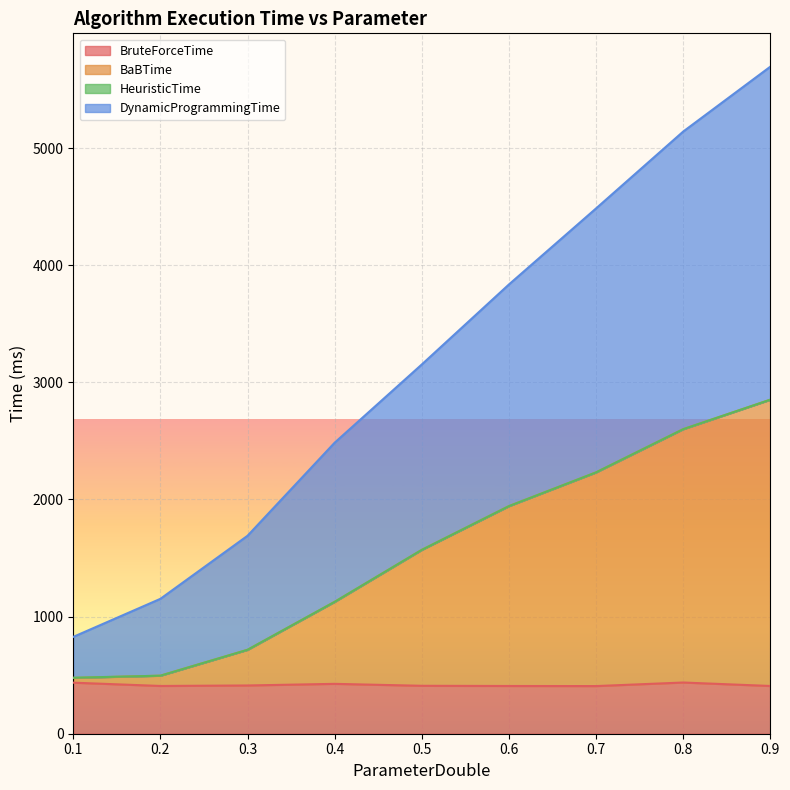

Rank the categories by DynamicProgrammingTime value from lowest to highest.

0.1, 0.2, 0.3, 0.4, 0.5, 0.6, 0.7, 0.8, 0.9